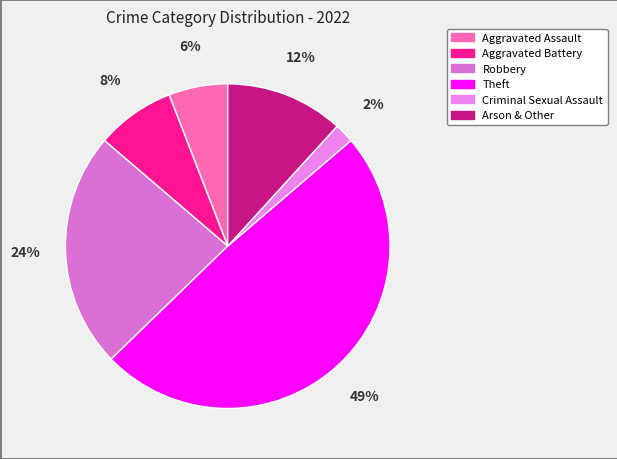

To the nearest percent, what is the average slice percentage?

17%